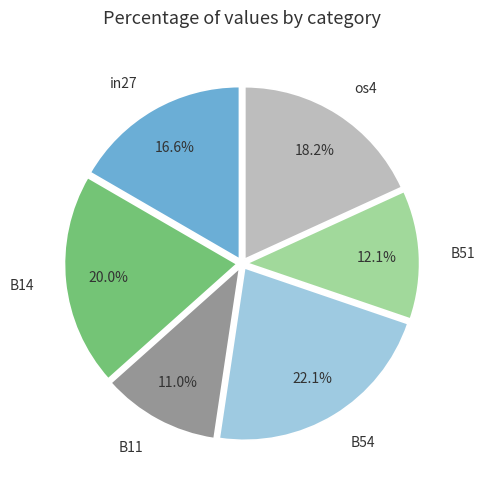

What is the smallest slice in the pie chart?

B11